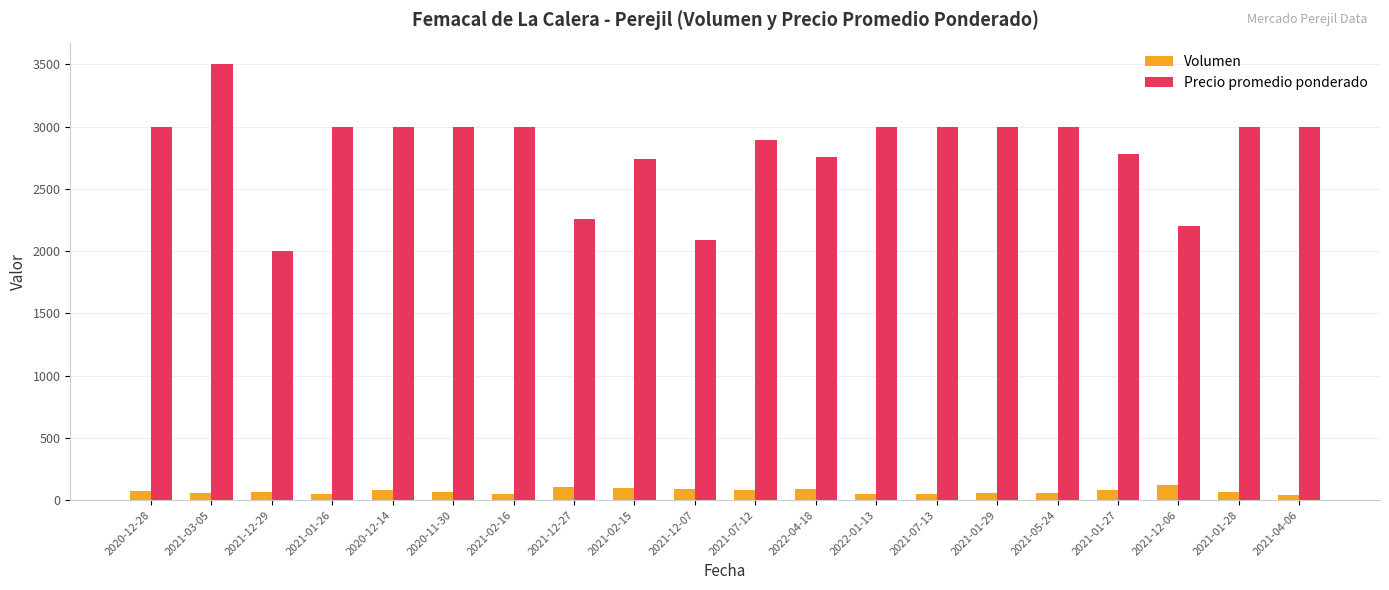

What is the difference between the highest and lowest values at 2021-02-15?

2642